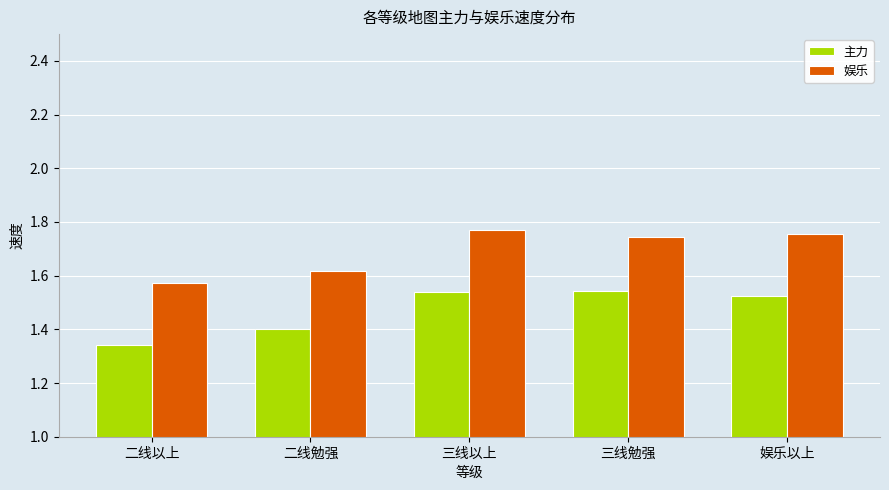

Is it true that 主力 equals 0.8 at 三线以上?

False